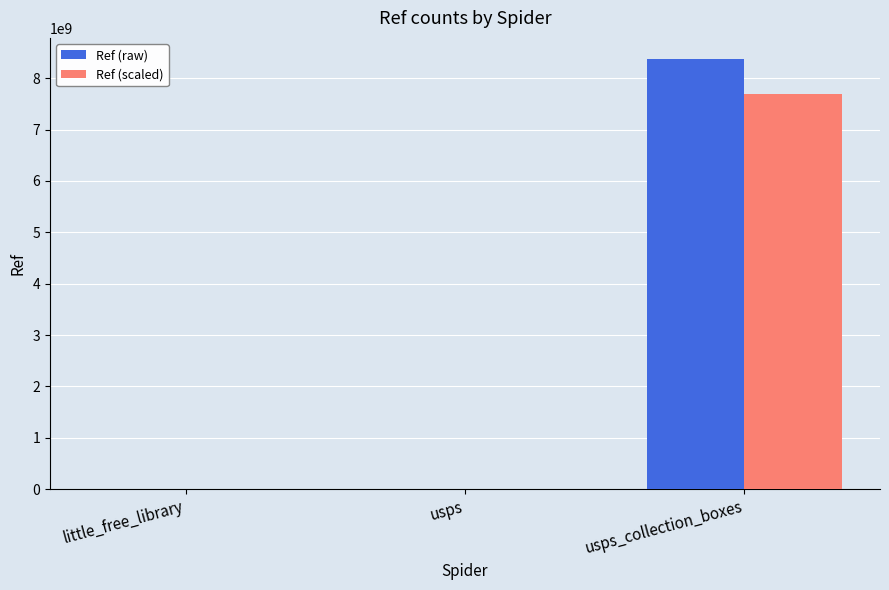

Where is Ref (raw) nearest to the value 4182874800?

usps